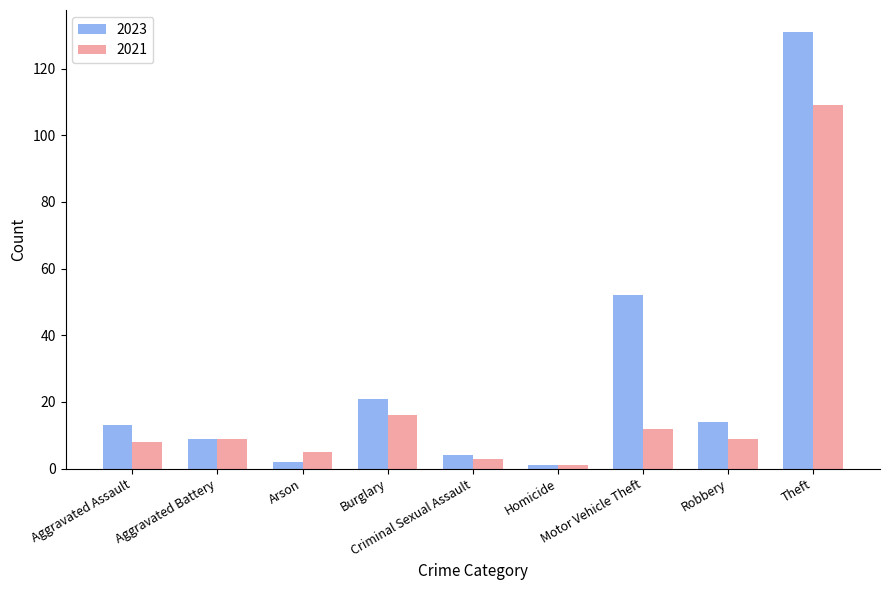

What position from the left is Arson?

3